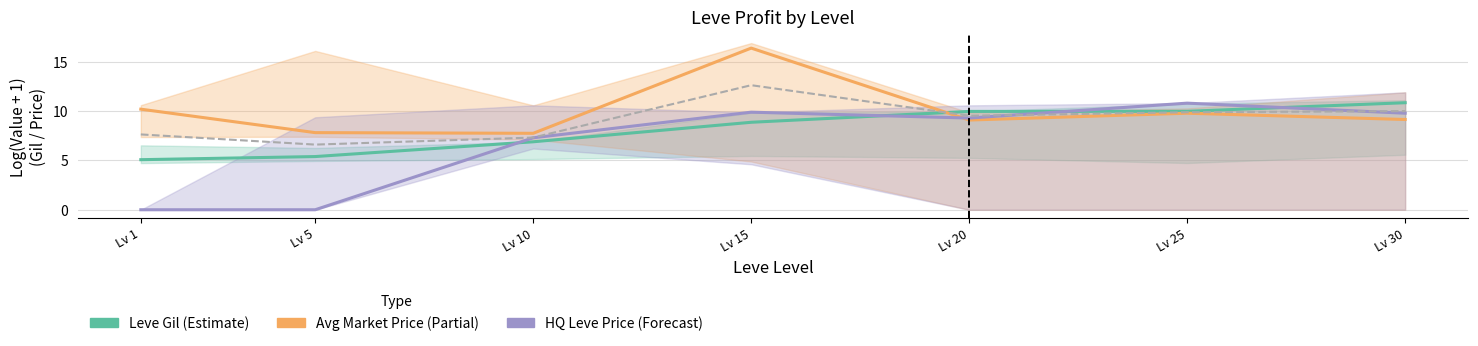

How many series are shown in this chart?

3